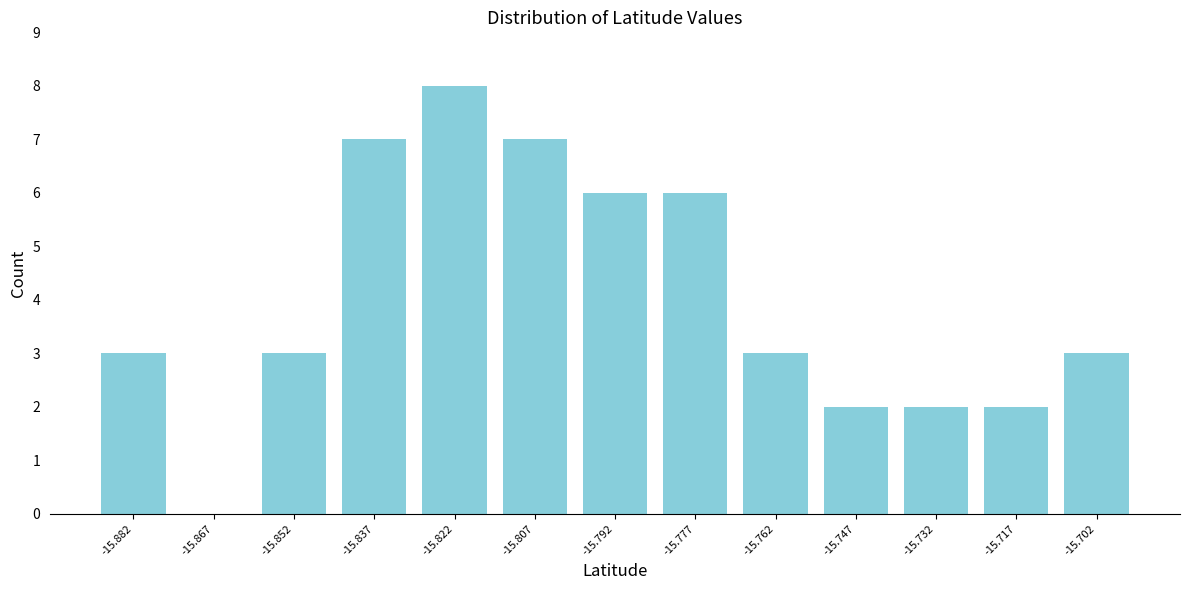

Reading left to right, extract all data points from this chart.

-15.882=3	-15.867=0	-15.852=3	-15.837=7	-15.822=8	-15.807=7	-15.792=6	-15.777=6	-15.762=3	-15.747=2	-15.732=2	-15.717=2	-15.702=3